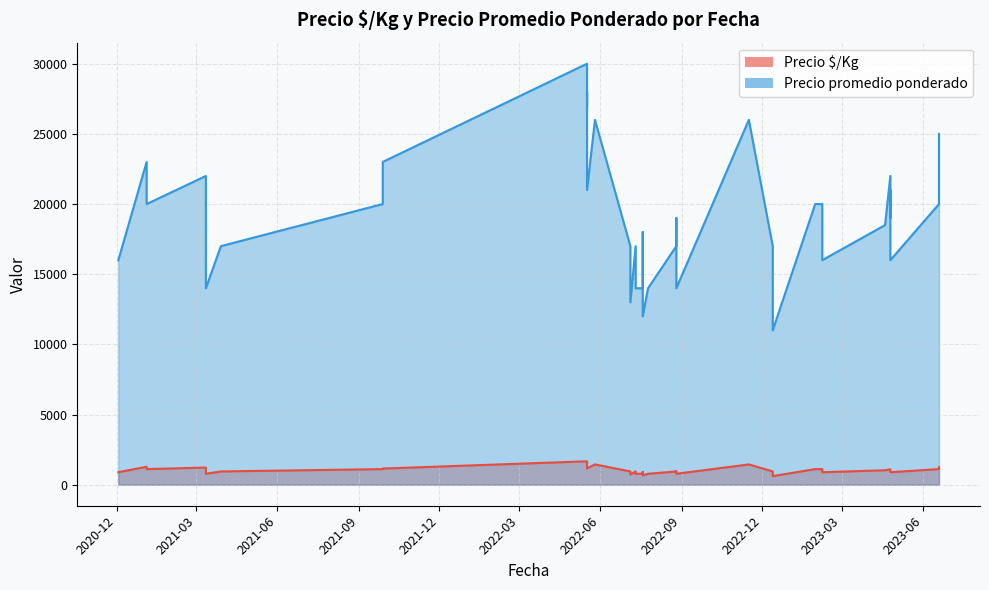

At which category is the sum across all series the highest?

2022-05-17